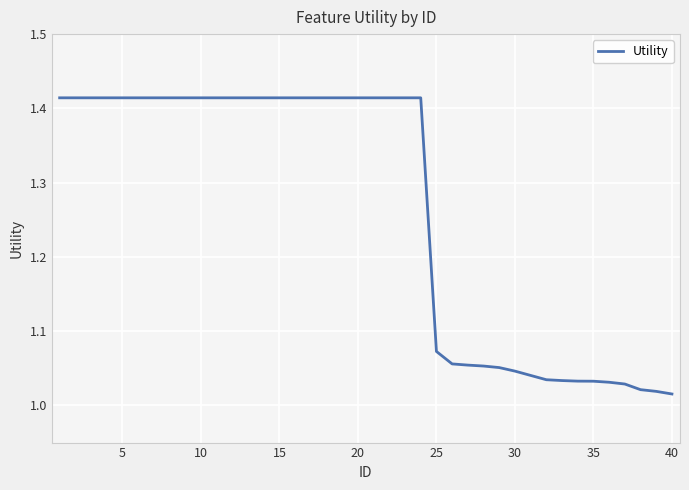

How many lines are shown in the chart?

1